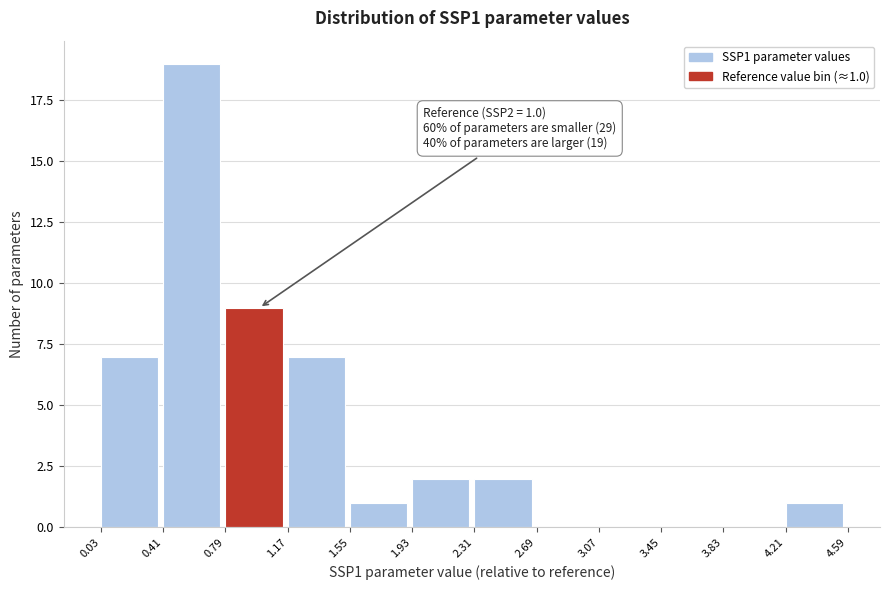

Which range on the x-axis has the tallest bar?

0.41 to 0.79